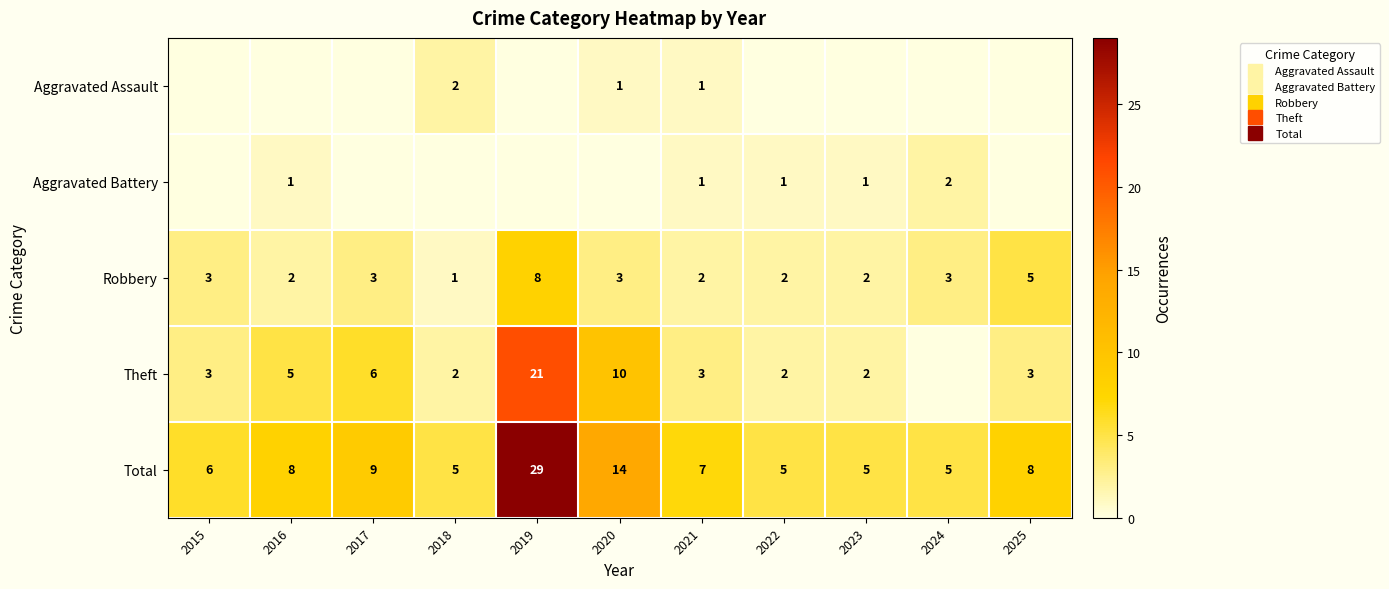

How many series are shown in this chart?

5